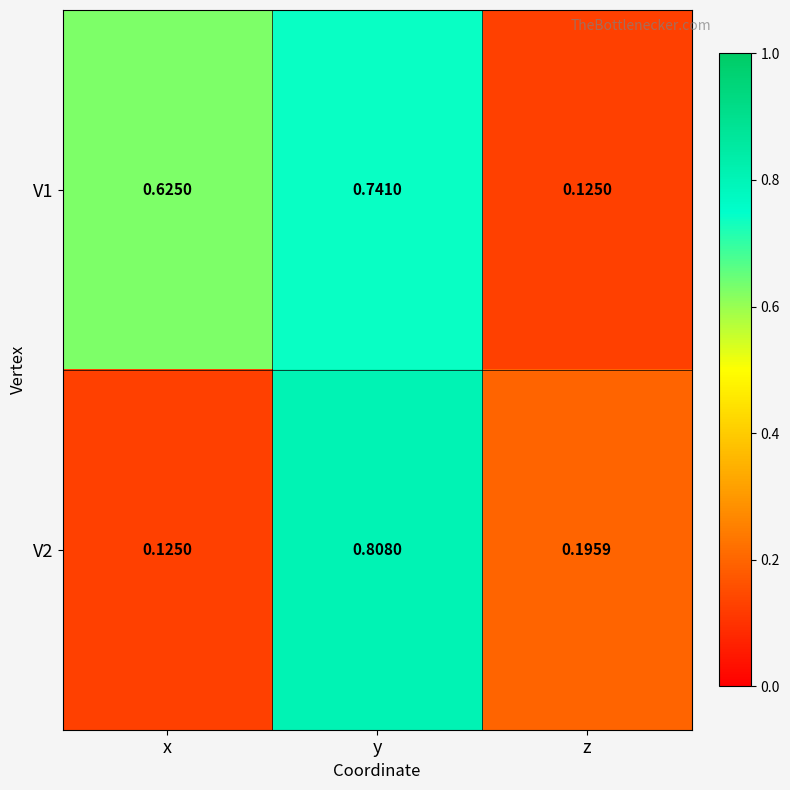

At which category is the sum across all series the highest?

y